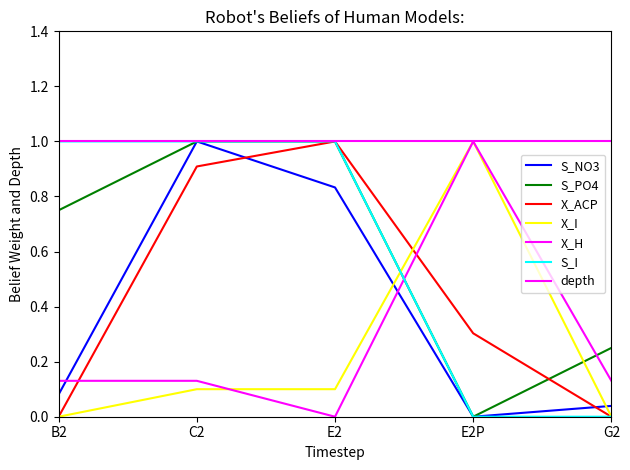

What is the difference between the highest and lowest values at B2?

1.0